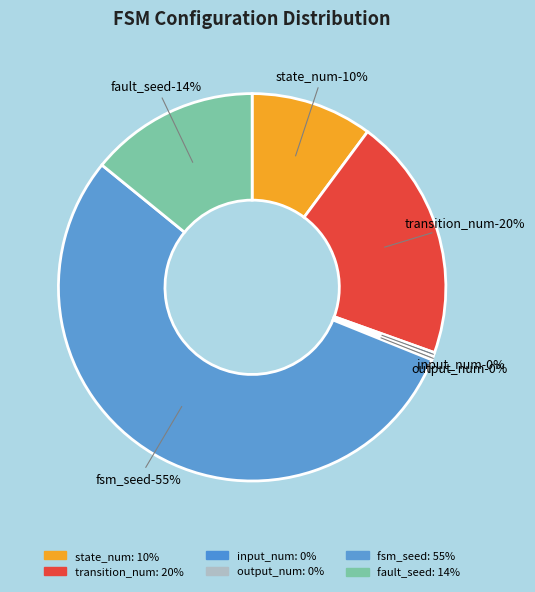

What percentage is the fsm_seed slice, to the nearest percent?

55%